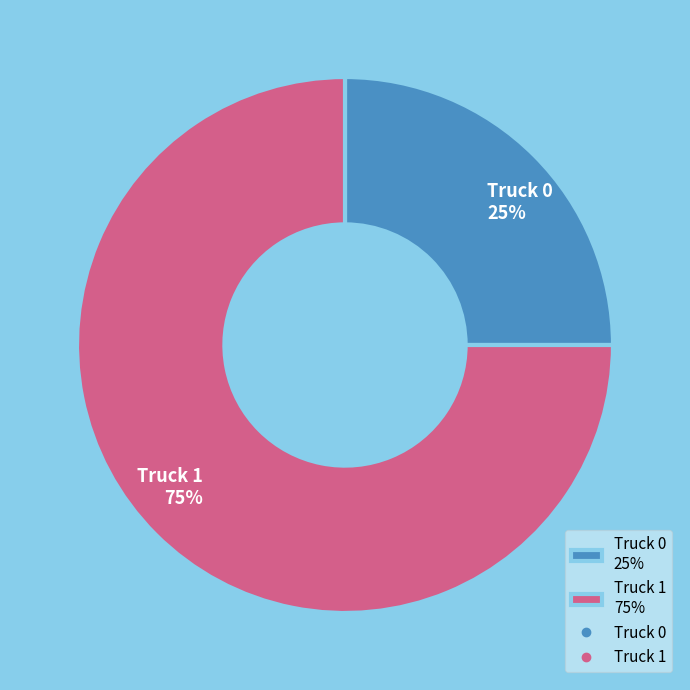

What is the largest slice in the pie chart?

Truck 1